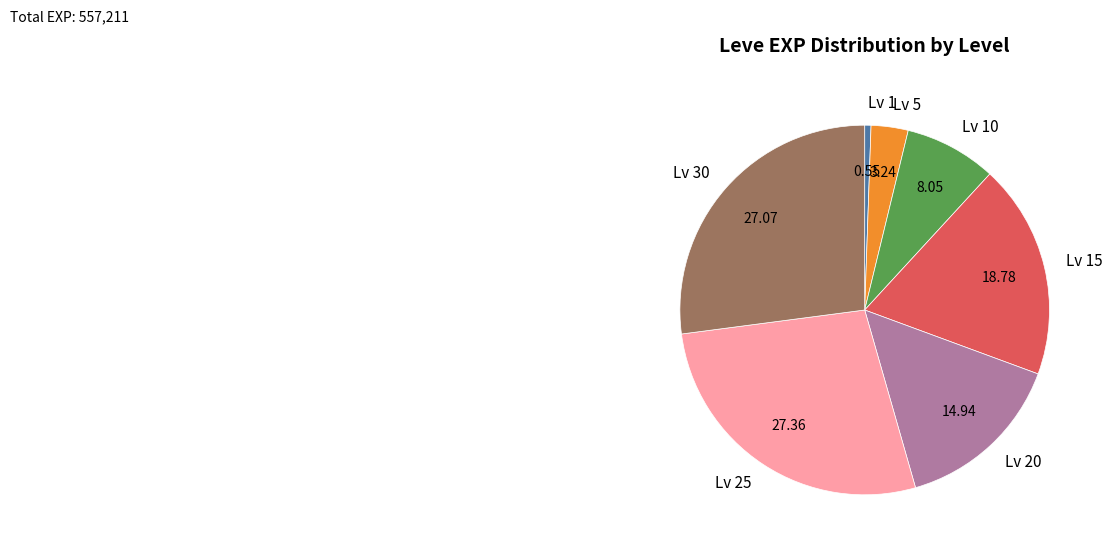

Does any single category account for the majority?

No